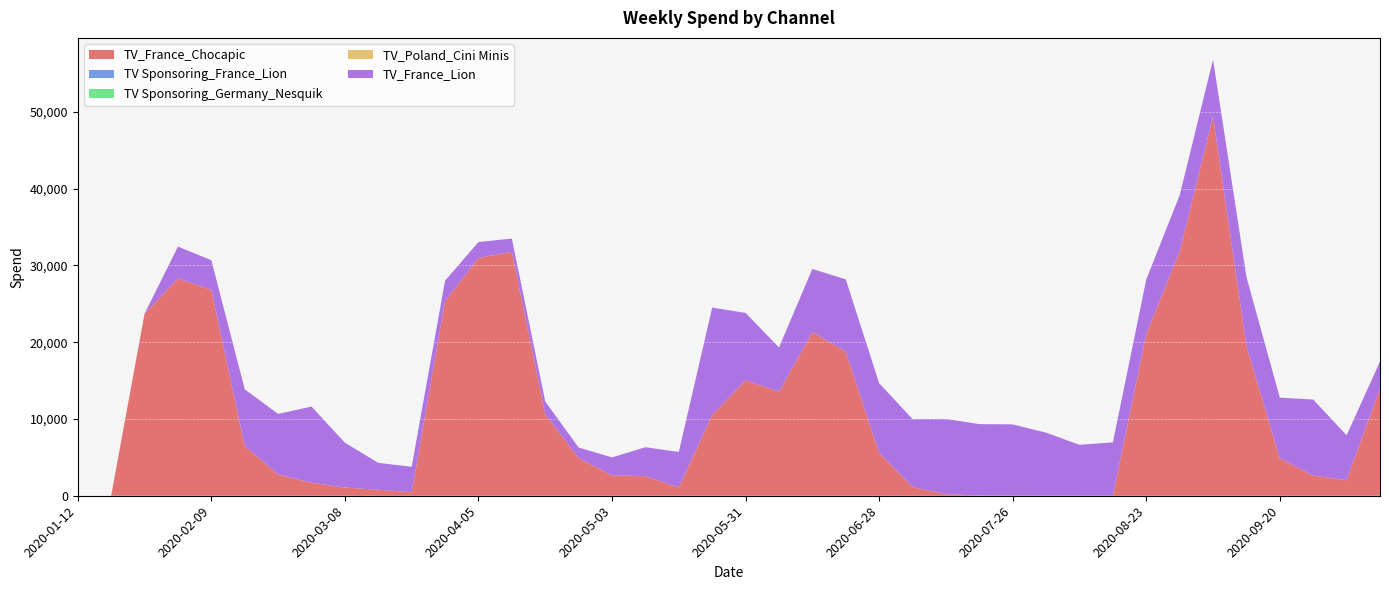

Reading right to left, what are all the values shown in this chart?

TV_France_Chocapic: 2020-10-11=13983.5	2020-10-04=2028.7	2020-09-27=2622.0	2020-09-20=4881.7	2020-09-13=19512.0	2020-09-06=49414.4	2020-08-30=31812.1	2020-08-23=21070.3	2020-08-16=0.7	2020-08-09=1.6	2020-08-02=3.5	2020-07-26=8.7	2020-07-19=35.0	2020-07-12=199.0	2020-07-05=1144.6	2020-06-28=5582.9	2020-06-21=18777.4	2020-06-14=21317.8	2020-06-07=13553.1	2020-05-31=15035.1	2020-05-24=10536.2	2020-05-17=1072.7	2020-05-10=2556.1	2020-05-03=2651.1	2020-04-26=4911.3	2020-04-19=10613.4	2020-04-12=31781.1	2020-04-05=30979.4	2020-03-29=25343.2	2020-03-22=461.8	2020-03-15=782.5	2020-03-08=1067.0	2020-03-01=1704.1	2020-02-23=2768.2	2020-02-16=6472.7	2020-02-09=26832.9	2020-02-02=28298.3	2020-01-26=23718.5	2020-01-19=0.0	2020-01-12=0.0
TV Sponsoring_France_Lion: 2020-10-11=0.0	2020-10-04=0.0	2020-09-27=0.0	2020-09-20=0.0	2020-09-13=0.0	2020-09-06=0.0	2020-08-30=0.0	2020-08-23=0.0	2020-08-16=0.0	2020-08-09=0.0	2020-08-02=0.0	2020-07-26=0.0	2020-07-19=0.0	2020-07-12=0.0	2020-07-05=0.0	2020-06-28=0.0	2020-06-21=0.0	2020-06-14=0.0	2020-06-07=0.0	2020-05-31=0.0	2020-05-24=0.0	2020-05-17=0.0	2020-05-10=0.0	2020-05-03=0.0	2020-04-26=0.0	2020-04-19=0.0	2020-04-12=0.0	2020-04-05=0.0	2020-03-29=0.0	2020-03-22=0.0	2020-03-15=0.0	2020-03-08=0.0	2020-03-01=0.0	2020-02-23=0.0	2020-02-16=0.0	2020-02-09=0.0	2020-02-02=0.0	2020-01-26=0.0	2020-01-19=0.0	2020-01-12=0.0
TV Sponsoring_Germany_Nesquik: 2020-10-11=0.0	2020-10-04=0.0	2020-09-27=0.0	2020-09-20=0.0	2020-09-13=0.0	2020-09-06=0.0	2020-08-30=0.0	2020-08-23=0.0	2020-08-16=0.0	2020-08-09=0.0	2020-08-02=0.0	2020-07-26=0.0	2020-07-19=0.0	2020-07-12=0.0	2020-07-05=0.0	2020-06-28=0.0	2020-06-21=0.0	2020-06-14=0.0	2020-06-07=0.0	2020-05-31=0.0	2020-05-24=0.0	2020-05-17=0.0	2020-05-10=0.0	2020-05-03=0.0	2020-04-26=0.0	2020-04-19=0.0	2020-04-12=0.0	2020-04-05=0.0	2020-03-29=0.0	2020-03-22=0.0	2020-03-15=0.0	2020-03-08=0.0	2020-03-01=0.0	2020-02-23=0.0	2020-02-16=0.0	2020-02-09=0.0	2020-02-02=0.0	2020-01-26=0.0	2020-01-19=0.0	2020-01-12=0.0
TV_Poland_Cini Minis: 2020-10-11=0.0	2020-10-04=0.0	2020-09-27=0.0	2020-09-20=0.0	2020-09-13=0.0	2020-09-06=0.0	2020-08-30=0.0	2020-08-23=0.0	2020-08-16=0.0	2020-08-09=0.0	2020-08-02=0.0	2020-07-26=0.0	2020-07-19=0.0	2020-07-12=0.0	2020-07-05=0.0	2020-06-28=0.0	2020-06-21=0.0	2020-06-14=0.0	2020-06-07=0.0	2020-05-31=0.0	2020-05-24=0.0	2020-05-17=0.0	2020-05-10=0.0	2020-05-03=0.0	2020-04-26=0.0	2020-04-19=0.0	2020-04-12=0.0	2020-04-05=0.0	2020-03-29=0.0	2020-03-22=0.0	2020-03-15=0.0	2020-03-08=0.0	2020-03-01=0.0	2020-02-23=0.0	2020-02-16=0.0	2020-02-09=0.0	2020-02-02=0.0	2020-01-26=0.0	2020-01-19=0.0	2020-01-12=0.0
TV_France_Lion: 2020-10-11=3502.0	2020-10-04=5842.0	2020-09-27=9911.8	2020-09-20=7891.0	2020-09-13=8989.6	2020-09-06=7390.1	2020-08-30=7330.1	2020-08-23=7103.1	2020-08-16=6948.1	2020-08-09=6635.1	2020-08-02=8215.7	2020-07-26=9283.5	2020-07-19=9300.5	2020-07-12=9804.7	2020-07-05=8840.7	2020-06-28=9077.5	2020-06-21=9412.0	2020-06-14=8229.1	2020-06-07=5765.6	2020-05-31=8781.8	2020-05-24=13977.6	2020-05-17=4627.5	2020-05-10=3767.9	2020-05-03=2343.2	2020-04-26=1370.0	2020-04-19=1663.9	2020-04-12=1719.7	2020-04-05=2071.6	2020-03-29=2667.5	2020-03-22=3308.7	2020-03-15=3502.0	2020-03-08=5842.0	2020-03-01=9911.8	2020-02-23=7891.0	2020-02-16=7390.1	2020-02-09=3850.0	2020-02-02=4157.1	2020-01-26=0.0	2020-01-19=0.0	2020-01-12=0.0